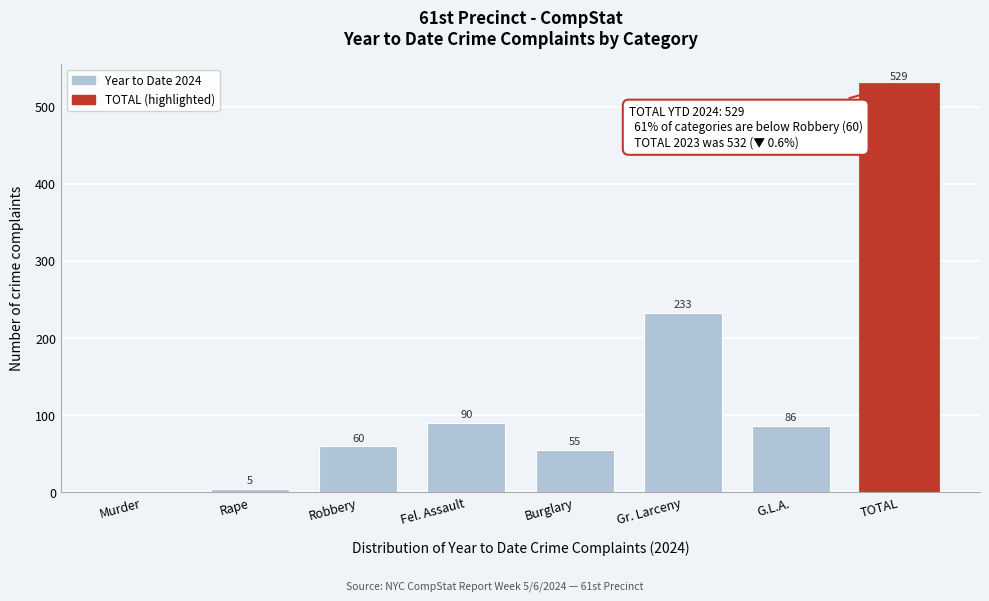

Reading left to right, list all the values displayed in this chart.

Murder=0	Rape=5	Robbery=60	Fel. Assault=90	Burglary=55	Gr. Larceny=233	G.L.A.=86	TOTAL=529